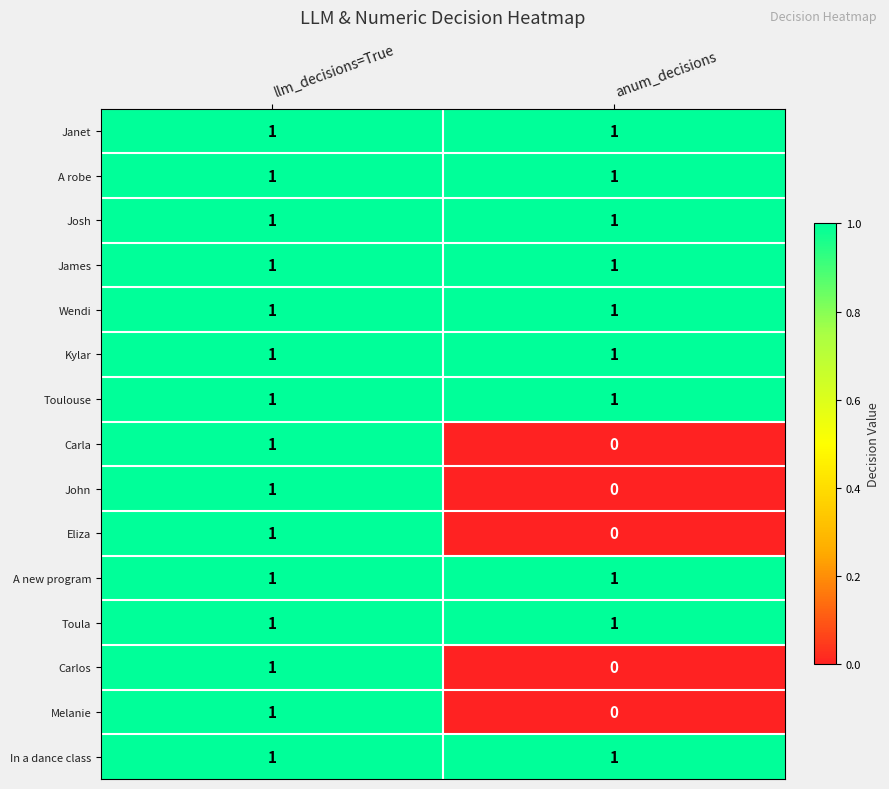

Rank the categories by Carlos value from lowest to highest.

anum_decisions, llm_decisions=True